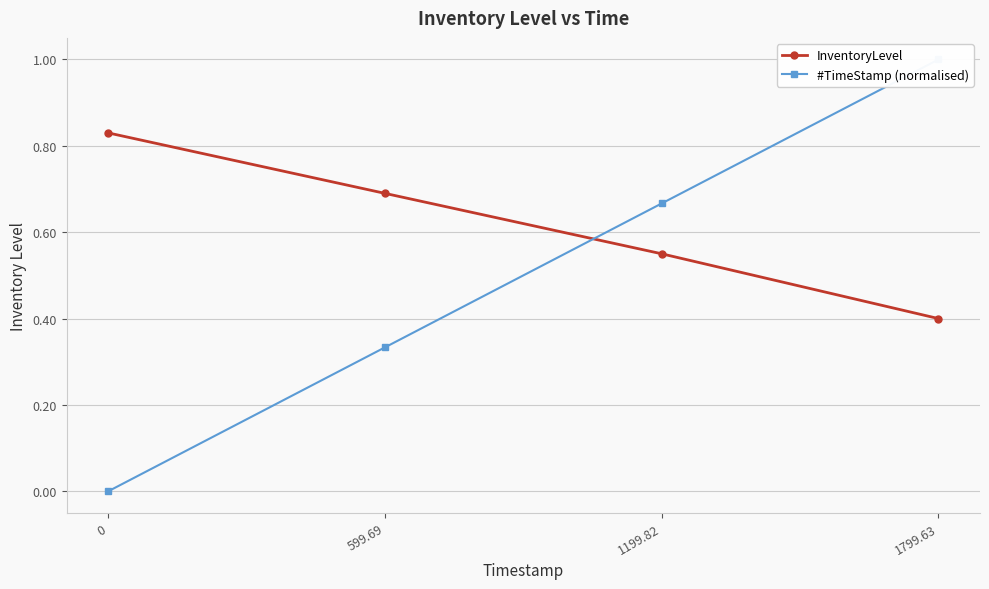

Is the value of #TimeStamp (normalised) at 1799.63 greater than the value of InventoryLevel at 0?

Yes